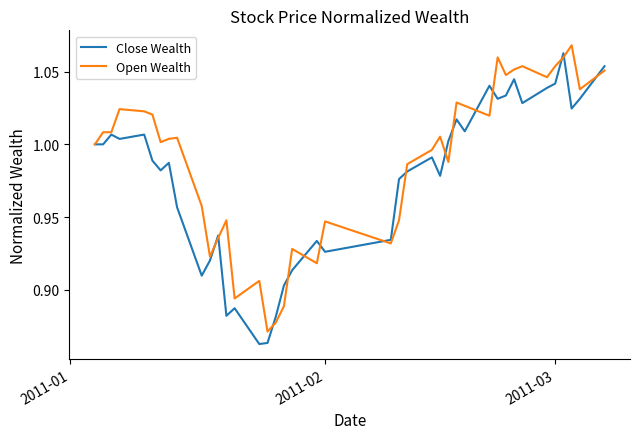

Which series has the largest total across all categories?

Open Wealth